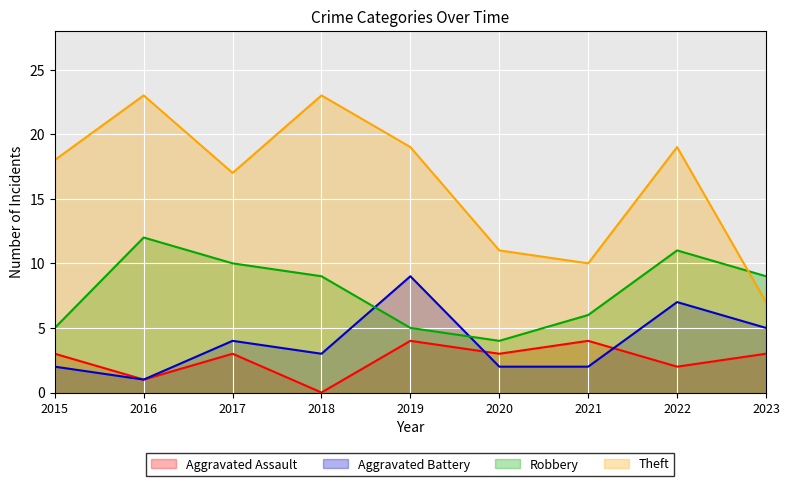

At which label does Aggravated Battery first exceed 3?

2017